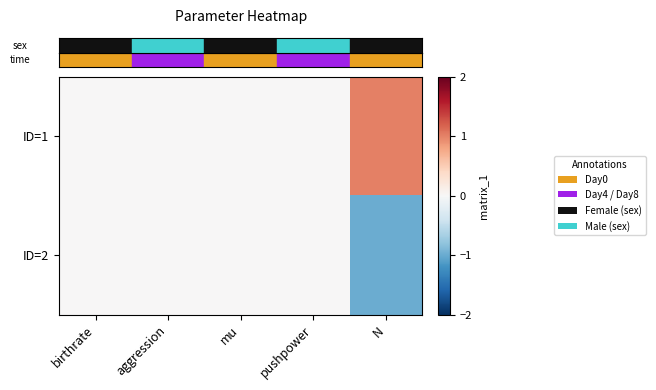

At how many categories does at least one series exceed 0?

1